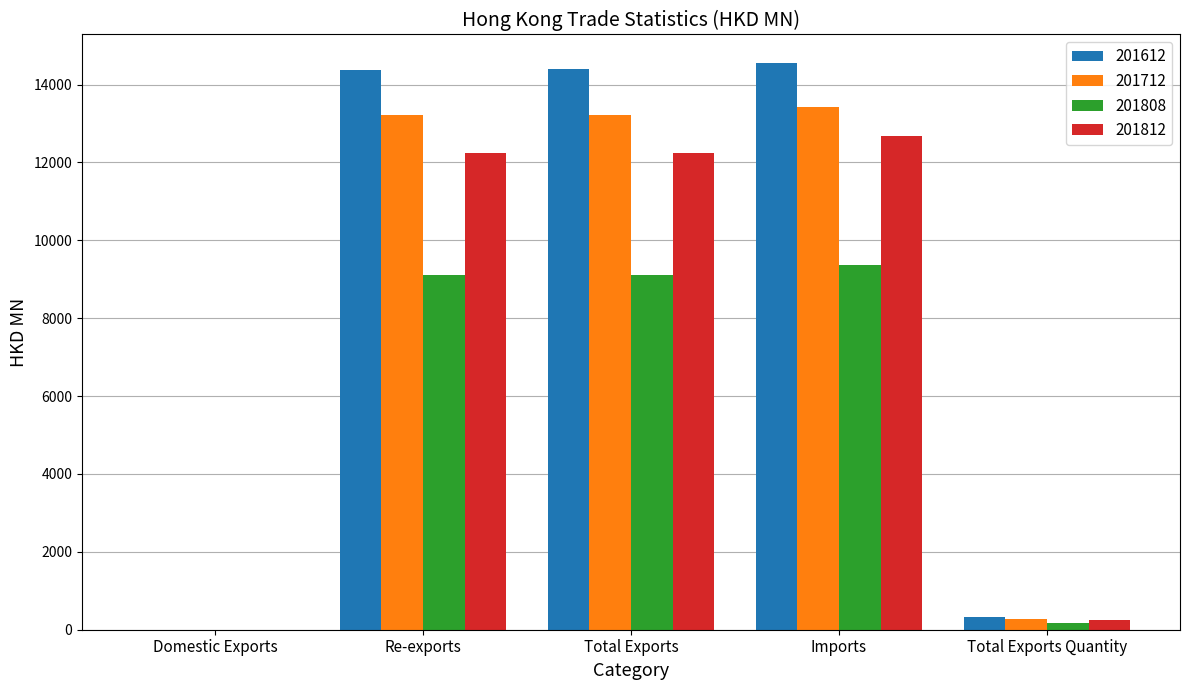

What is the sum of the 201612 values at Re-exports and Imports?

28942.8